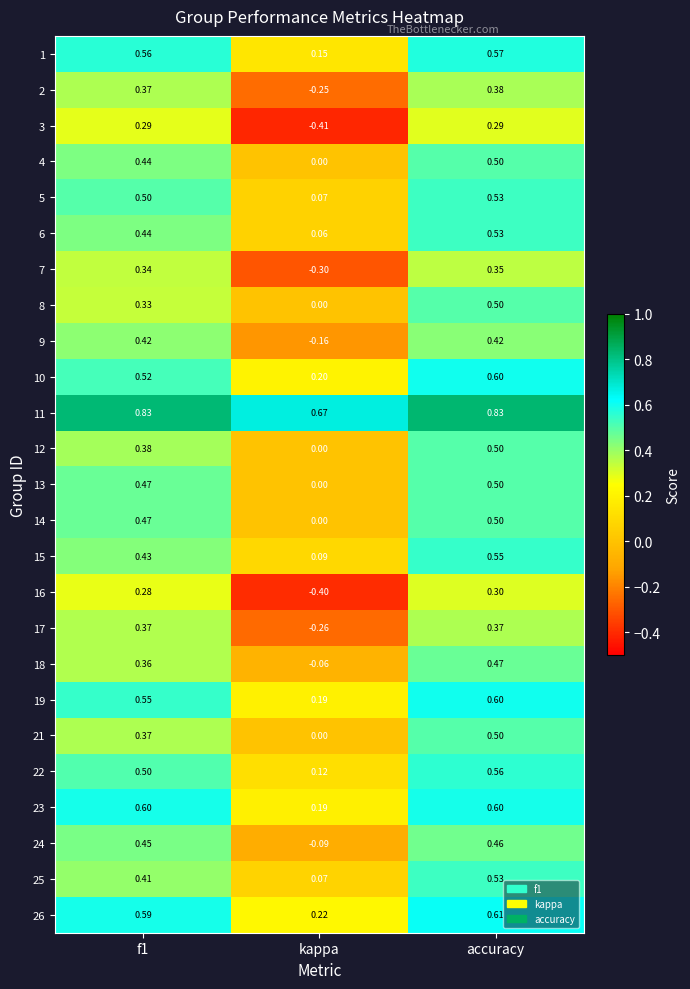

Which category has the lowest value in the 6 series?

kappa